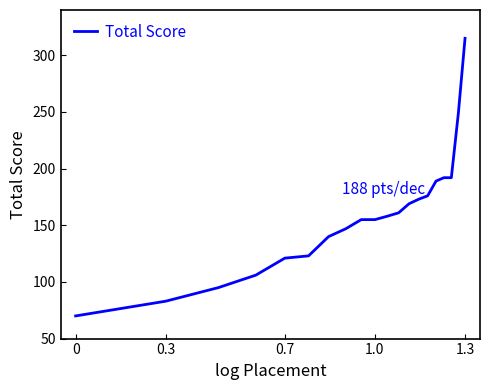

What is the maximum value shown in the chart?

315